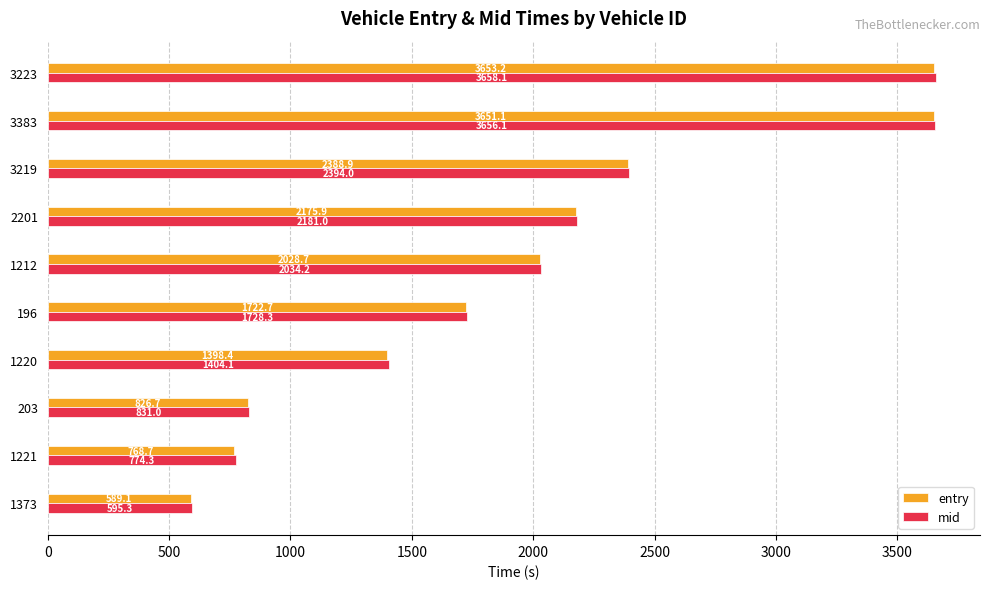

Which series has the largest total across all categories?

mid